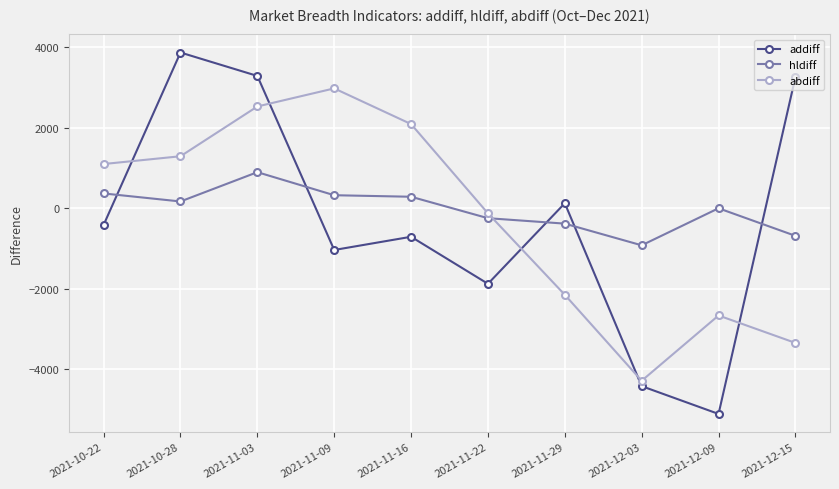

Which series has the widest spread of values?

addiff